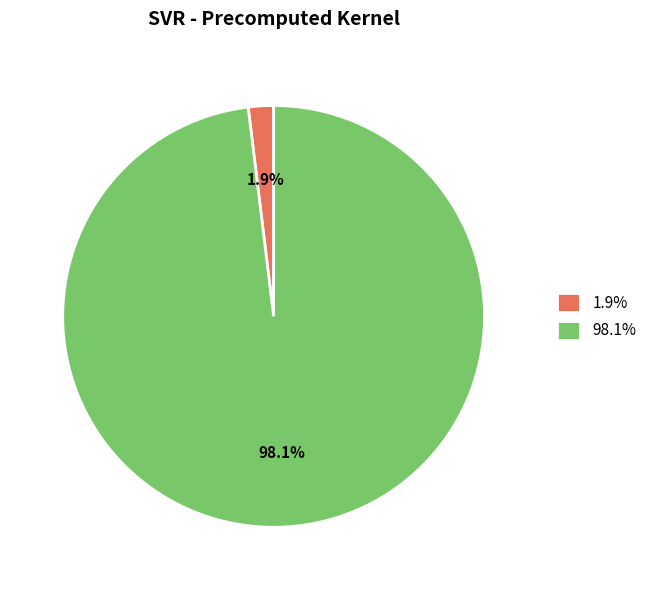

What is the smallest slice in the pie chart?

1.9%